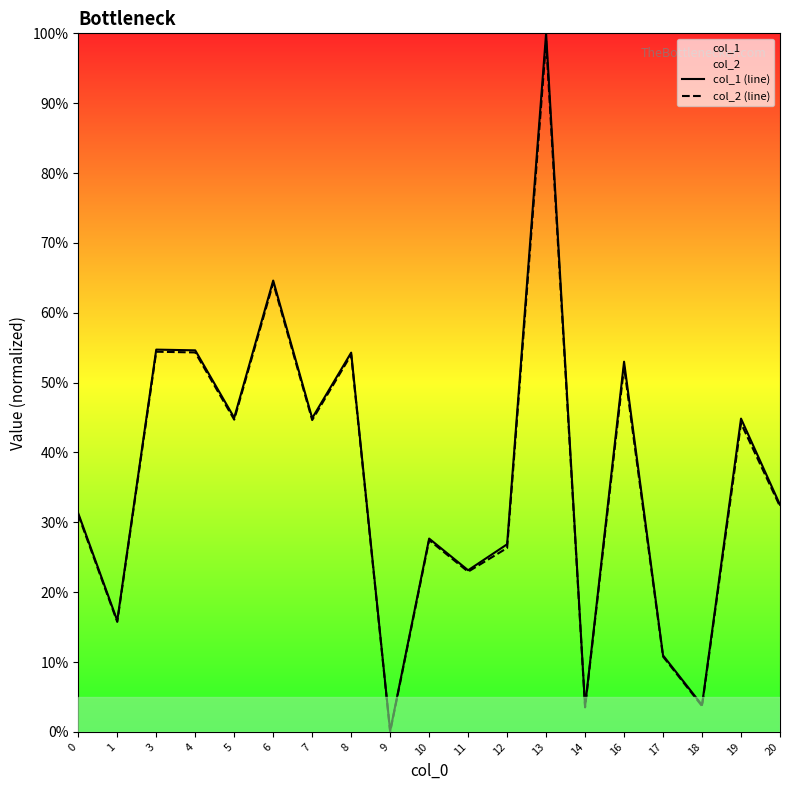

How many interior local valleys does the col_2 (line) series have?

7